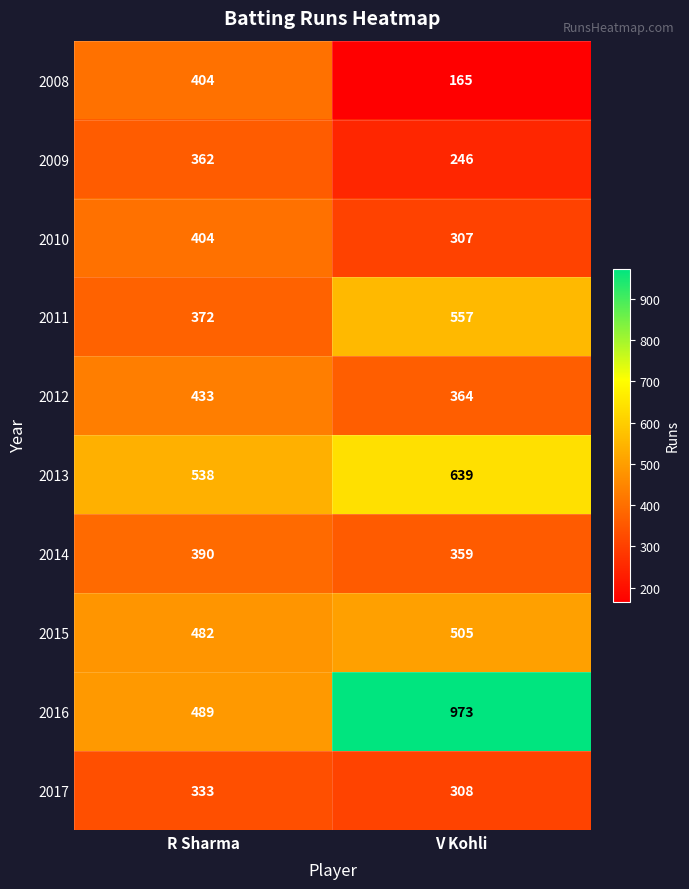

What is the total value across all series at V Kohli?

4423